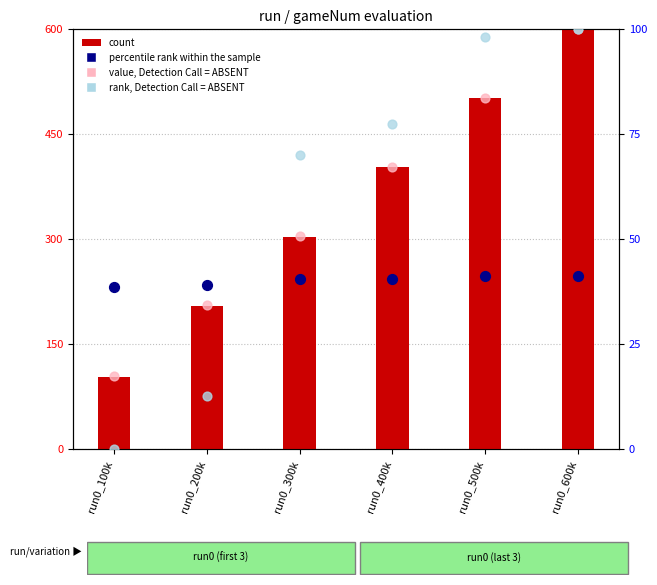

Which series has the largest total across all categories?

value, Detection Call = ABSENT